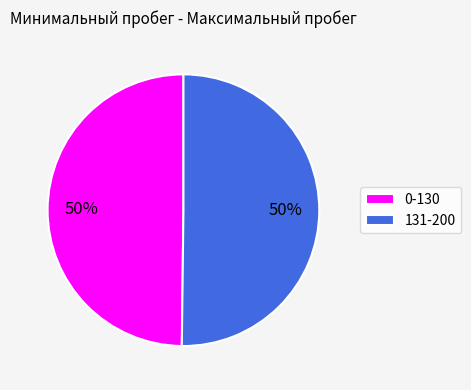

Combined, do 131-200 and 0-130 account for over 50%?

Yes